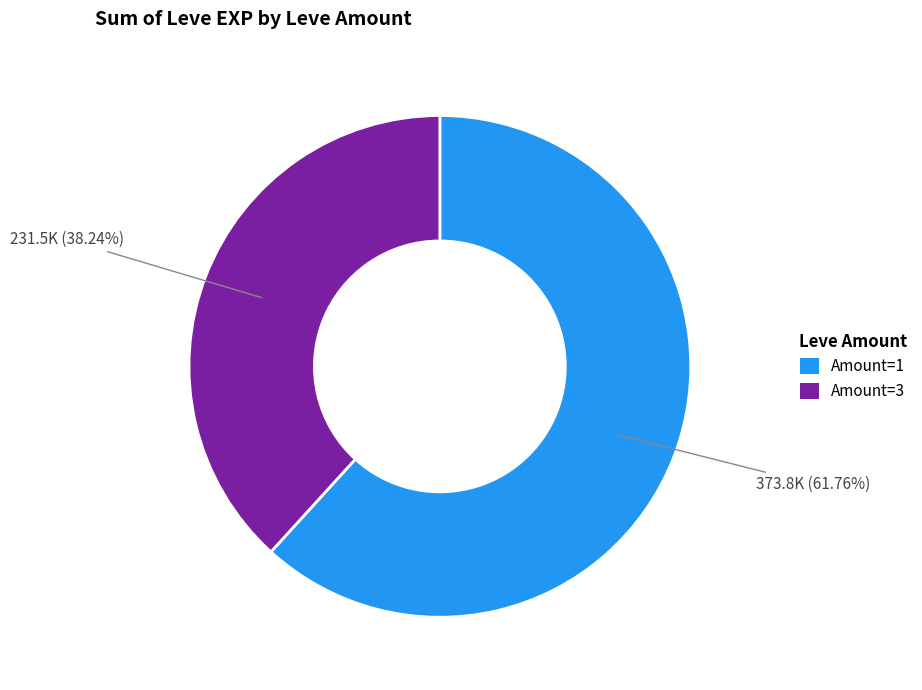

Approximately how many times larger is the value at Amount=3 compared to Amount=1?

0.6